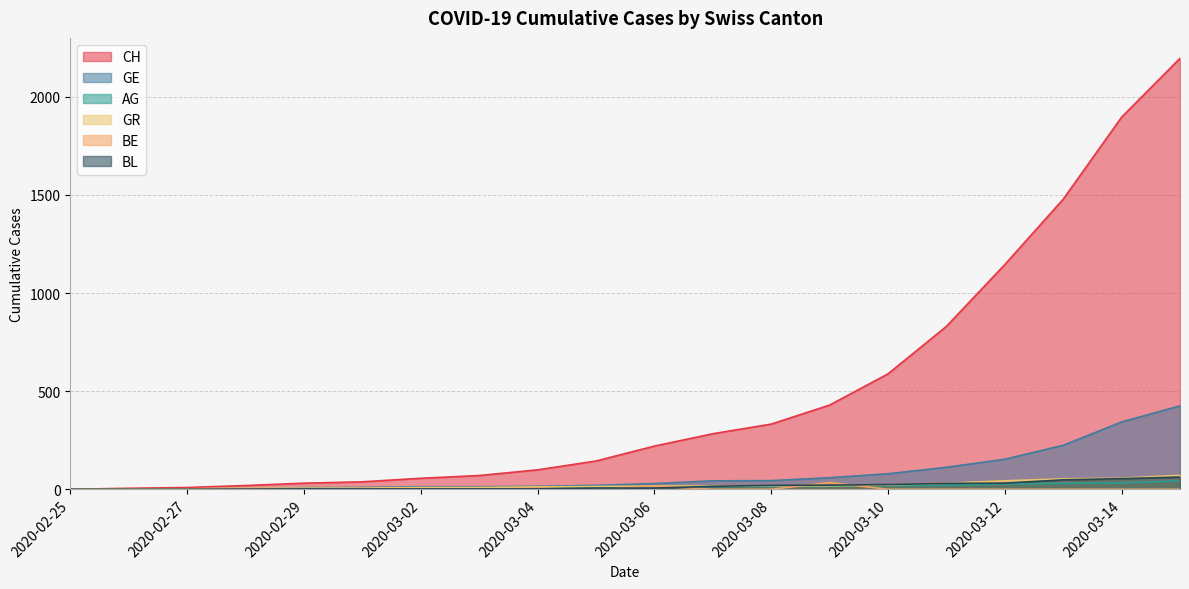

How many lines are shown in the chart?

6